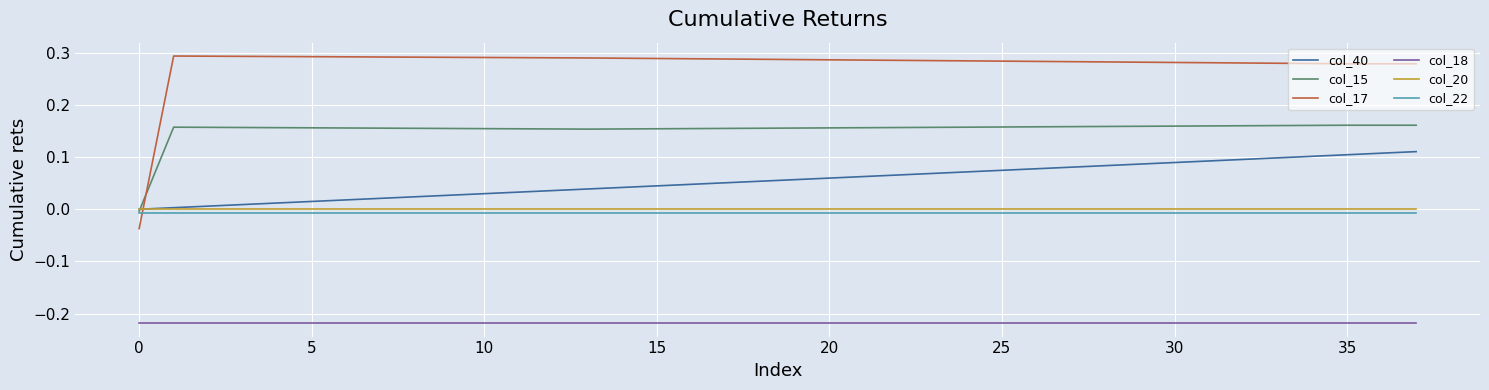

Which series has the widest spread of values?

col_17